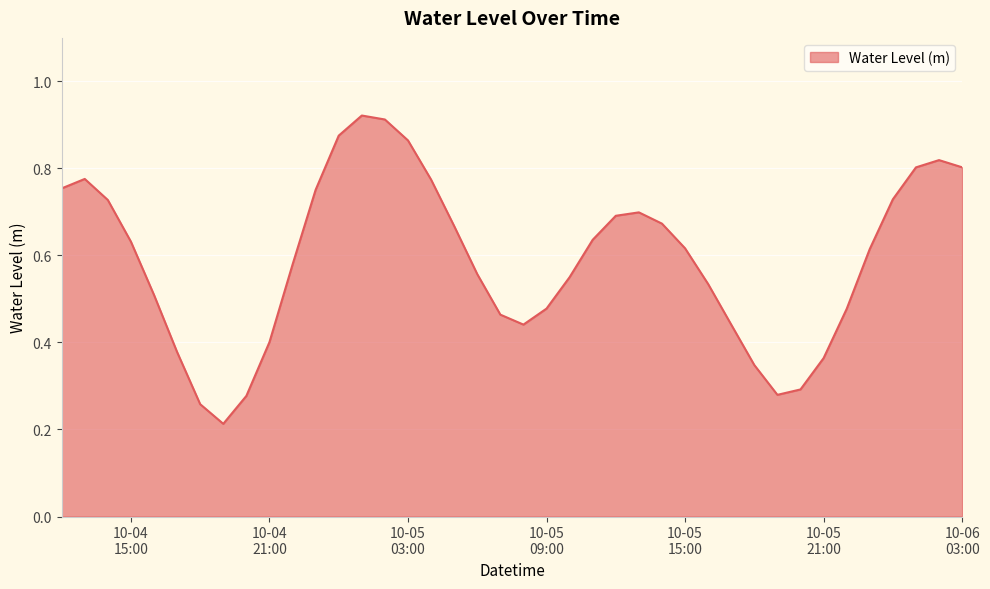

True or false: there are more than 1 points higher than both neighbors.

True